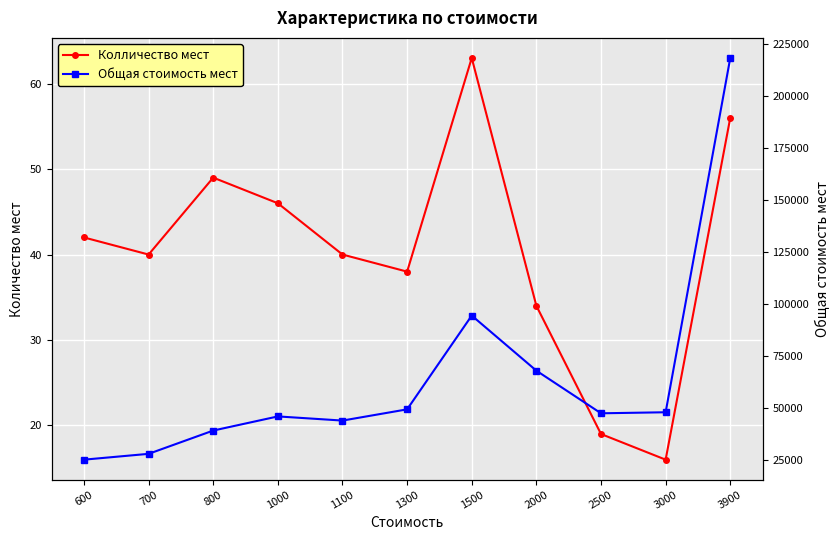

True or false: Общая стоимость мест and Колличество мест intersect in this chart.

False